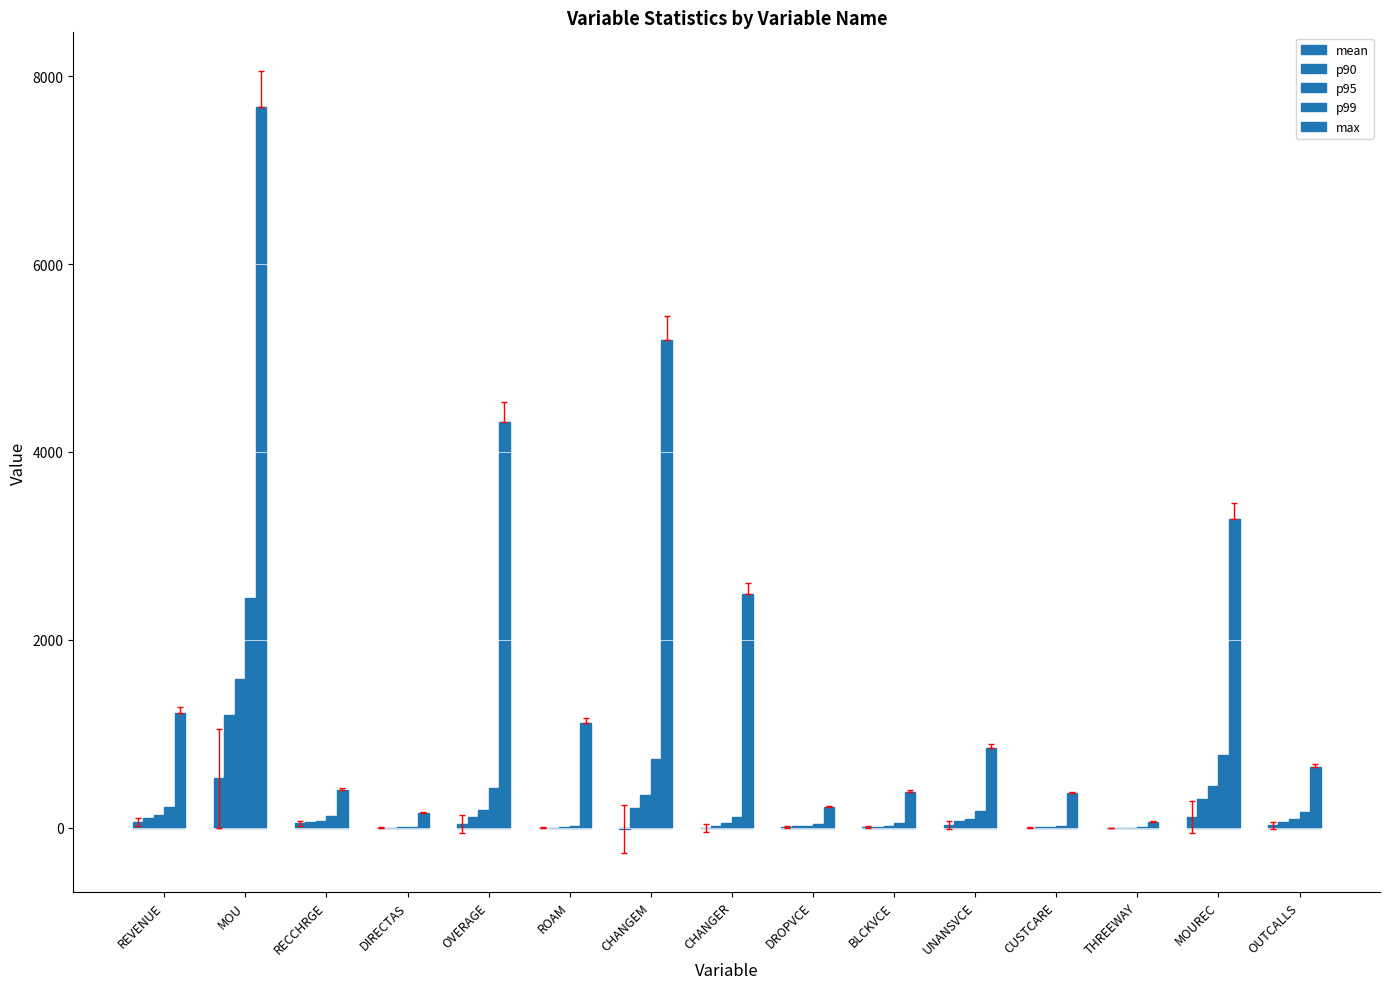

Are the bars grouped side by side (vs. stacked)?

Yes